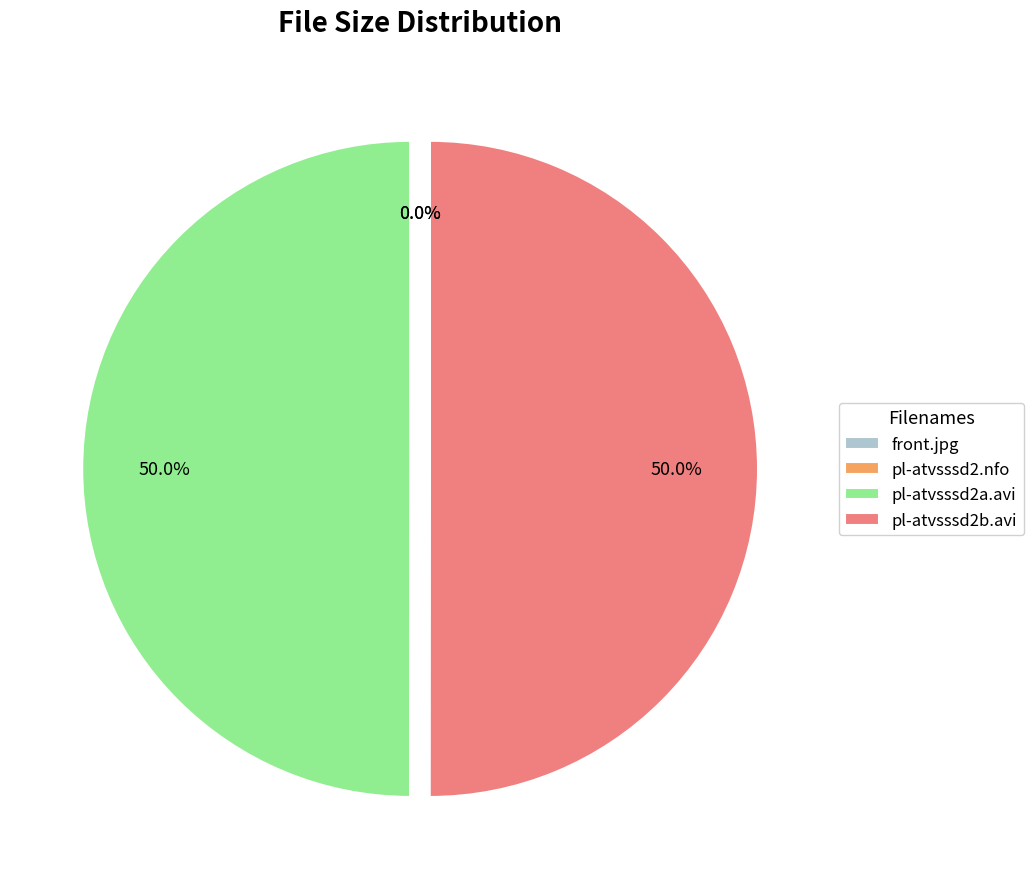

To the nearest percent, what is the combined percentage of pl-atvsssd2a.avi and pl-atvsssd2b.avi?

100%